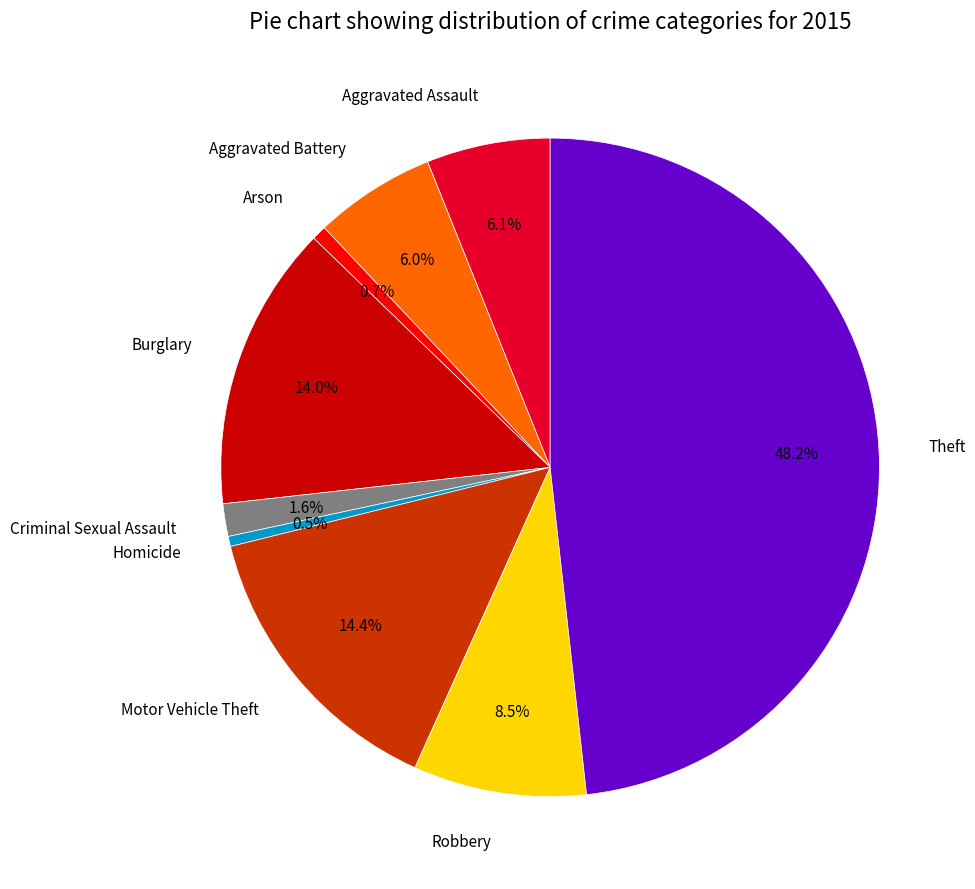

The Aggravated Assault slice represents 6% of the pie. True or false?

True